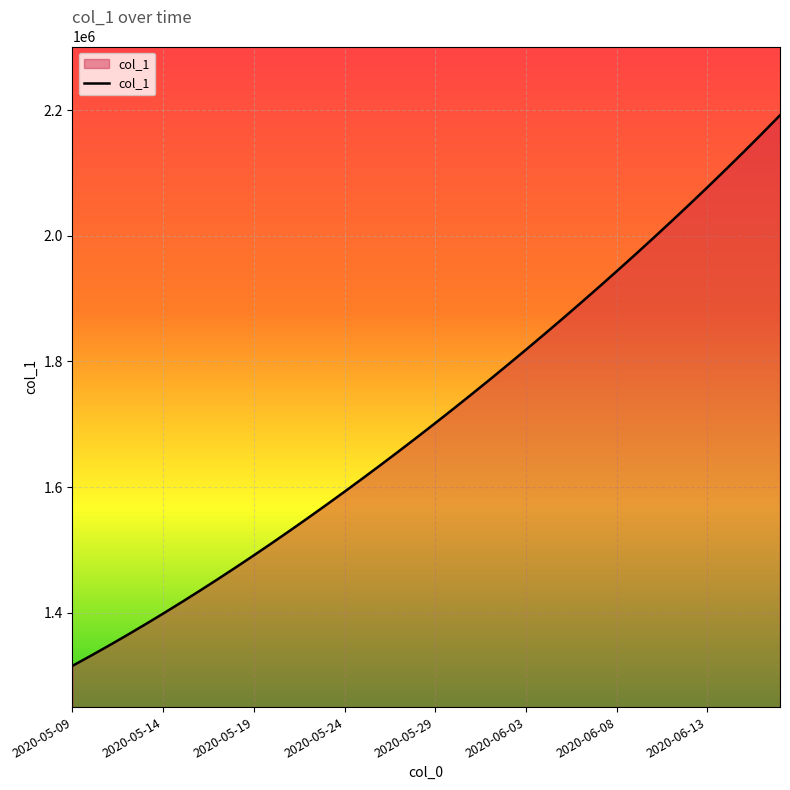

What is the minimum value shown in the chart?

1315099.0